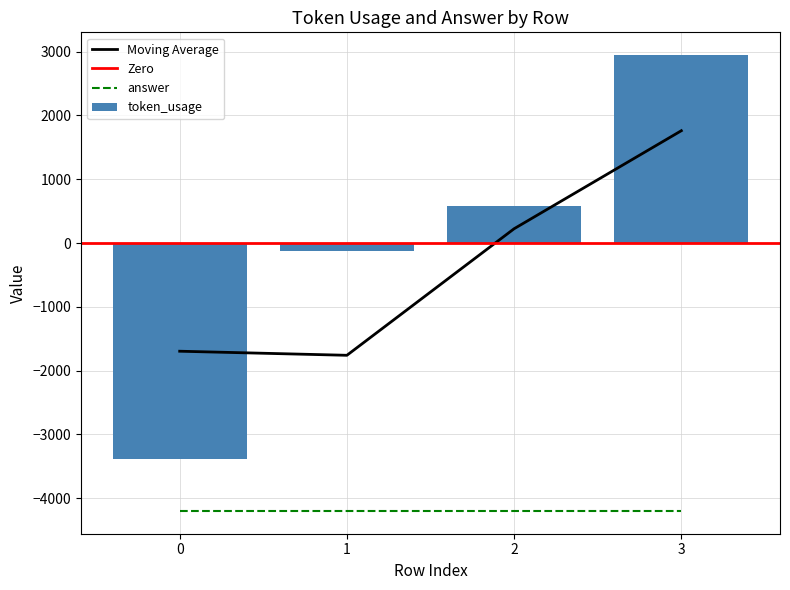

Are the bars horizontal?

No